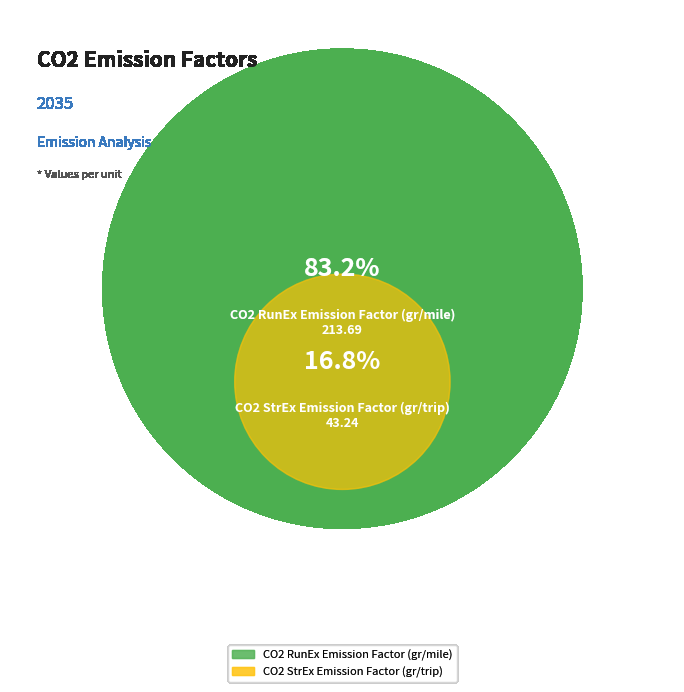

To the nearest percent, what is the combined percentage of CO2 StrEx Emission Factor (gr/trip) and CO2 RunEx Emission Factor (gr/mile)?

100%